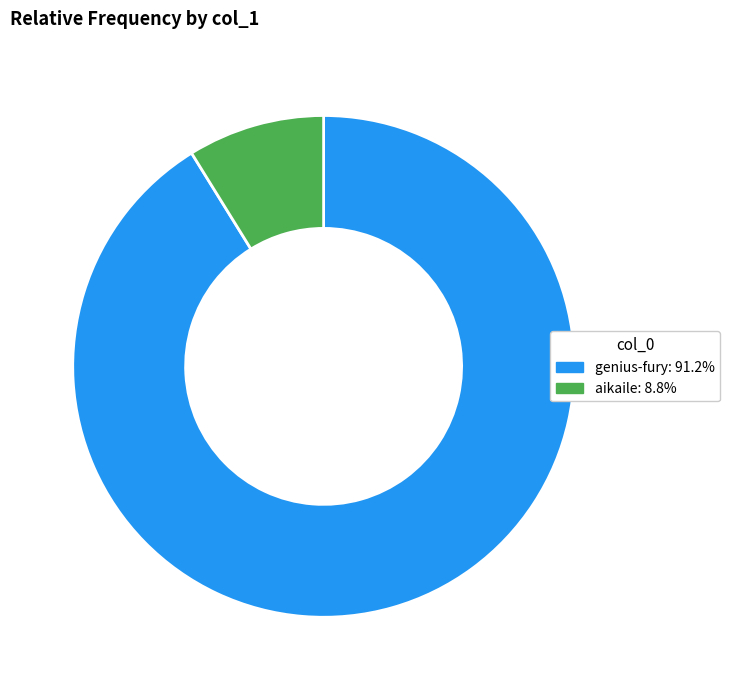

Combined, do genius-fury: 91.2% and aikaile: 8.8% account for over 50%?

Yes